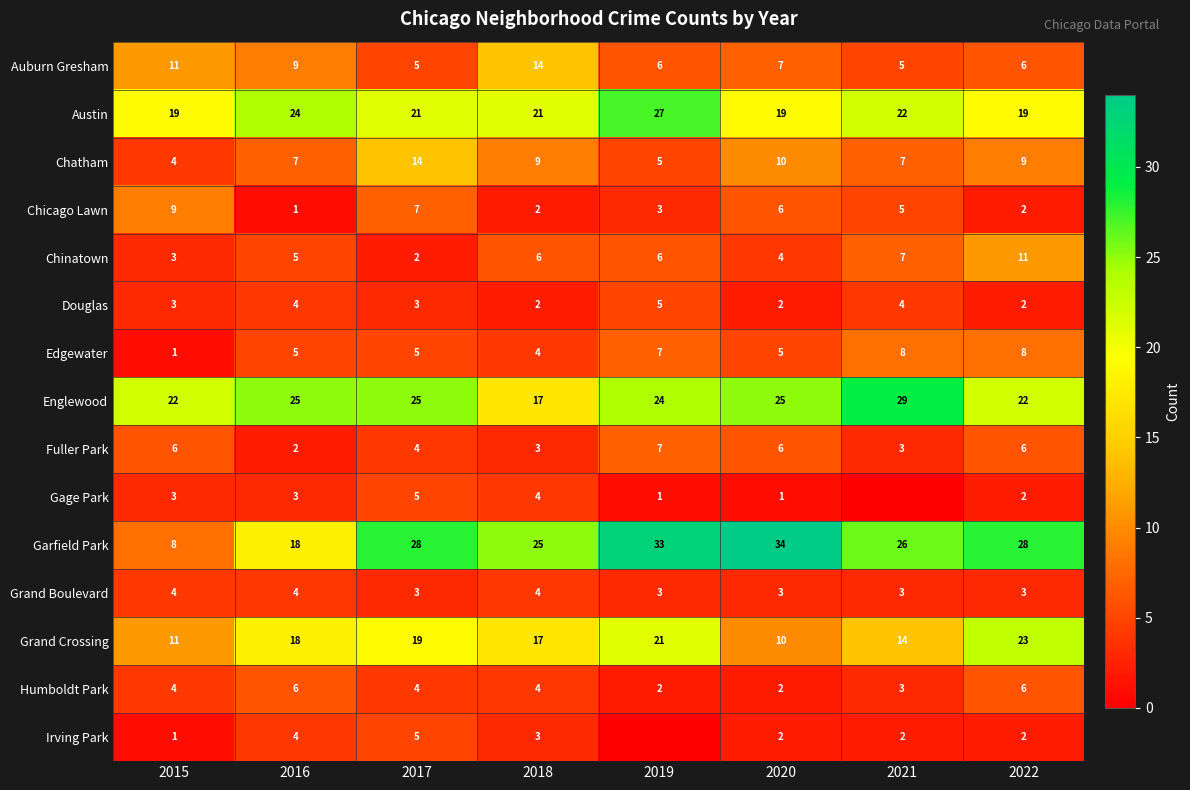

Where is Auburn Gresham nearest to the value 9?

2016